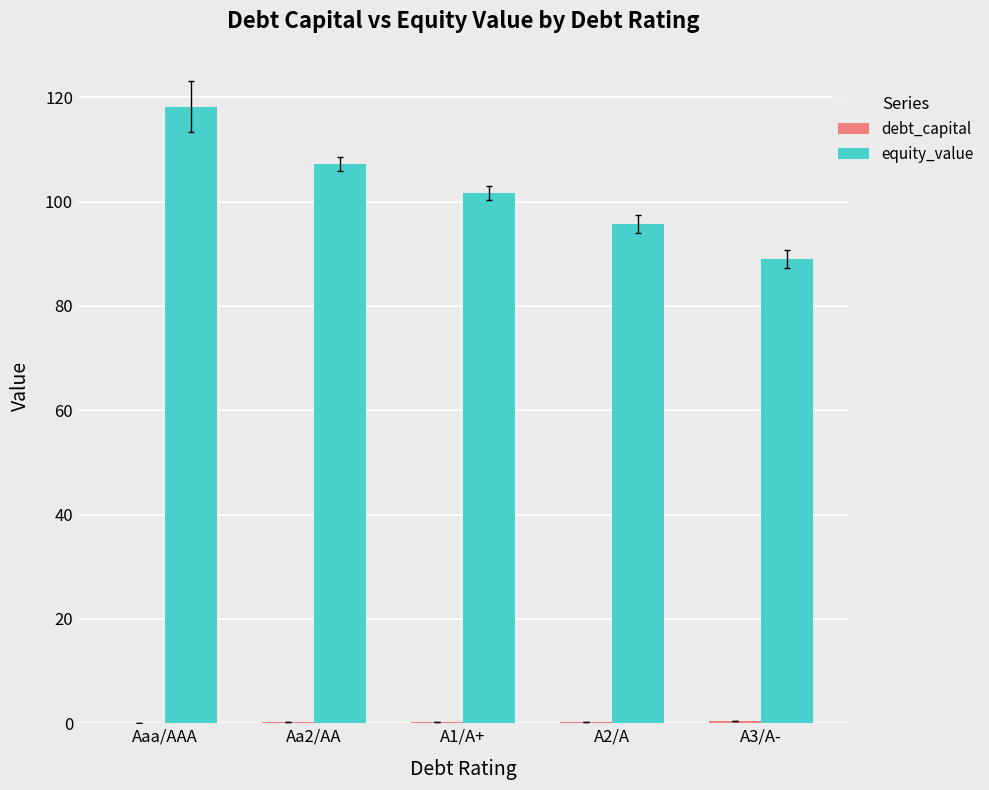

Which series has the largest total across all categories?

equity_value